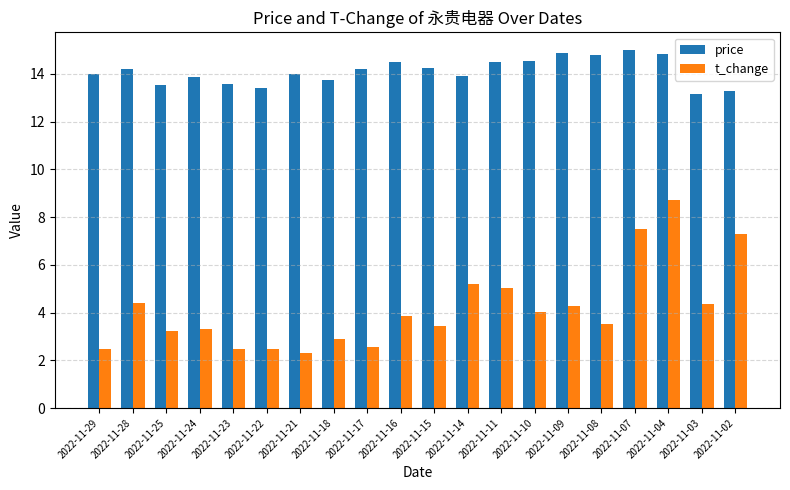

The value of price at 2022-11-21 is 14.0. True or false?

True